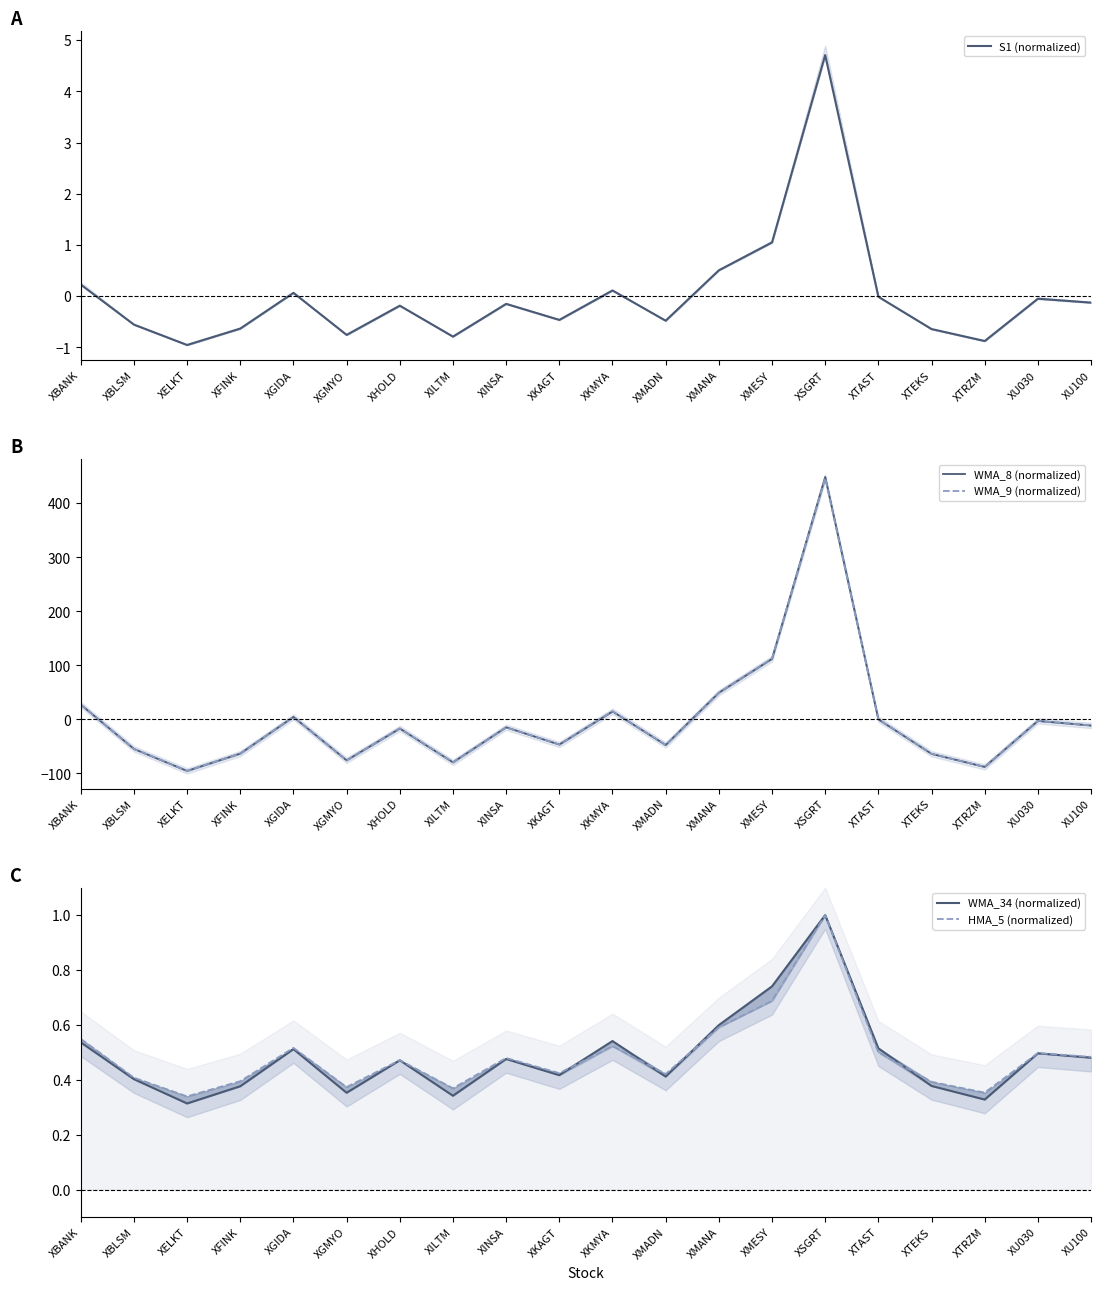

What is the greatest value displayed?

448.7